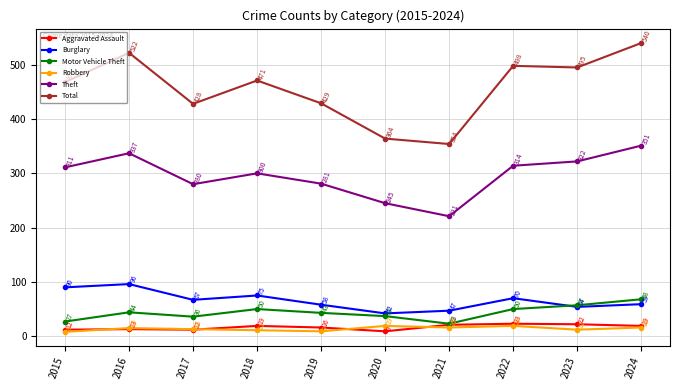

Does the chart display data point markers on the line(s)?

Yes